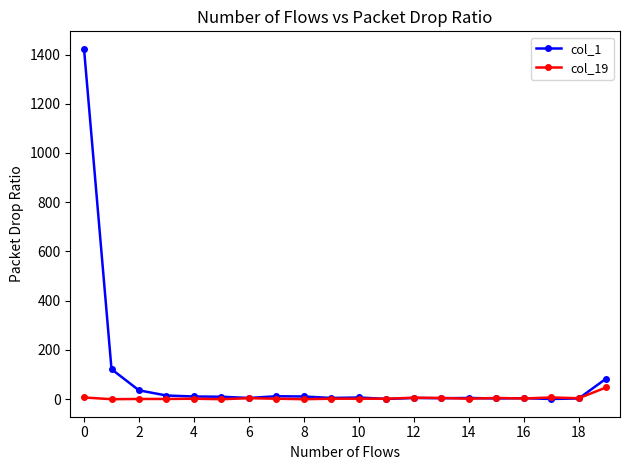

What are all the series names shown in the legend?

col_1, col_19